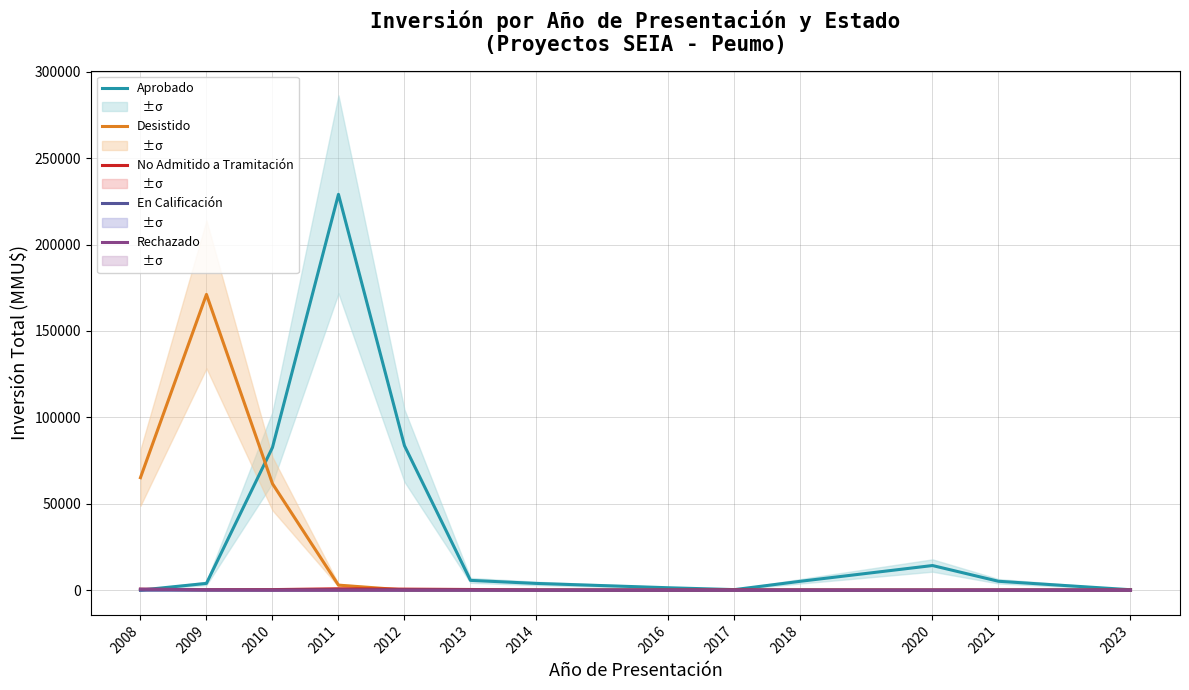

At which category is the sum across all series the highest?

2011